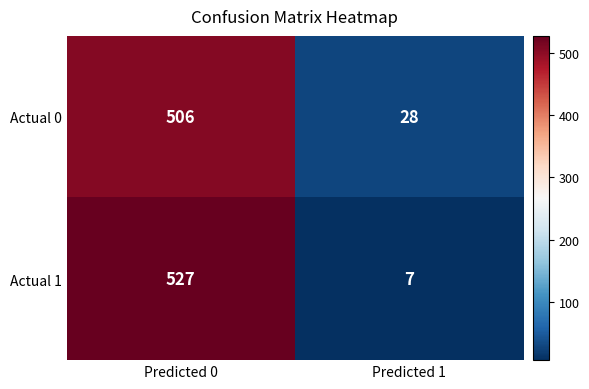

Which series has the widest spread of values?

Actual 1